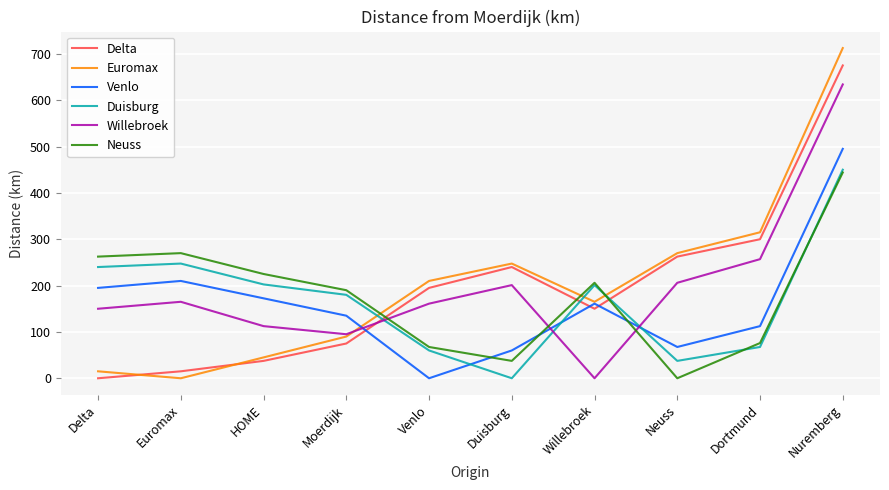

Between Venlo and Nuremberg, which series saw the biggest shift?

Euromax